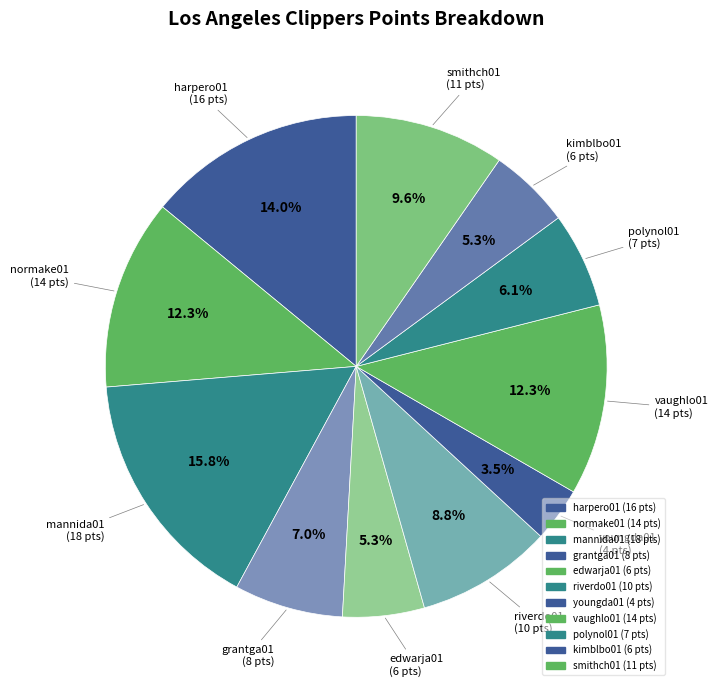

Do vaughlo01 and riverdo01 together represent more than half of the pie?

No